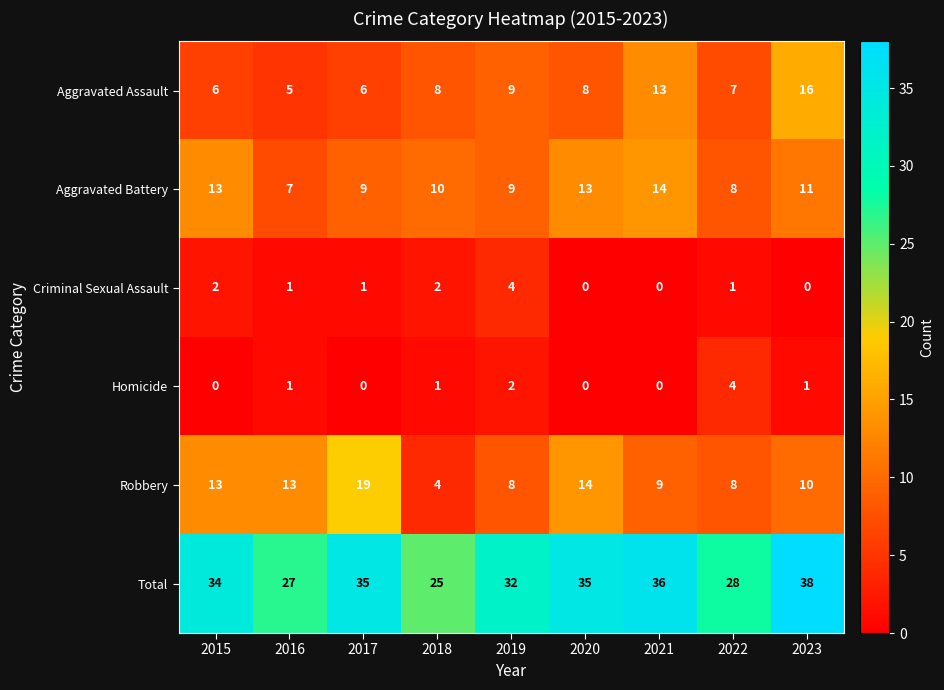

What is the difference between the maximum and minimum values in the Robbery series?

15